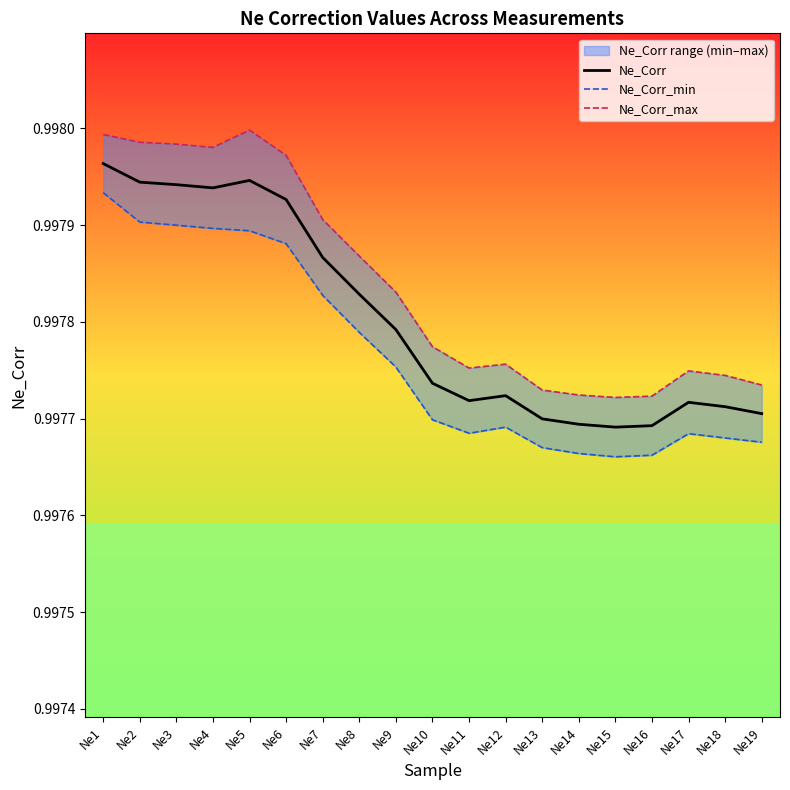

How many interior local valleys does the Ne_Corr_max series have?

3